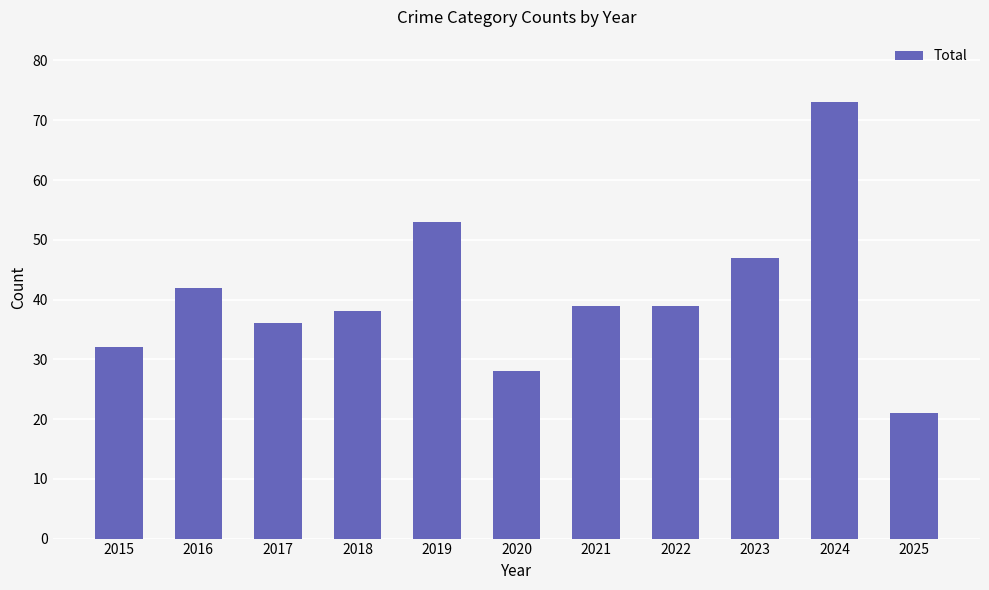

Is it true that the value at 2018 is 38?

True